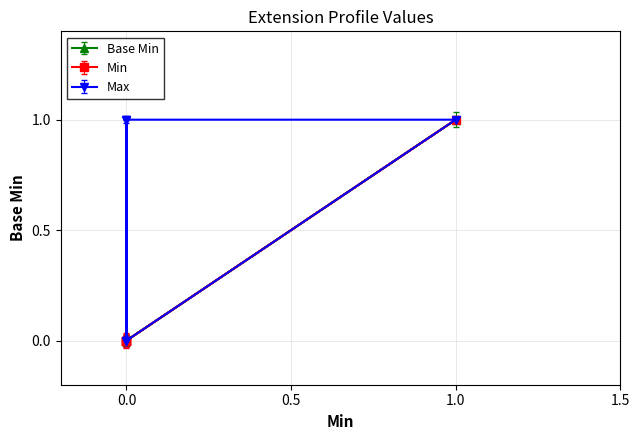

Which series has the widest spread of values?

Min